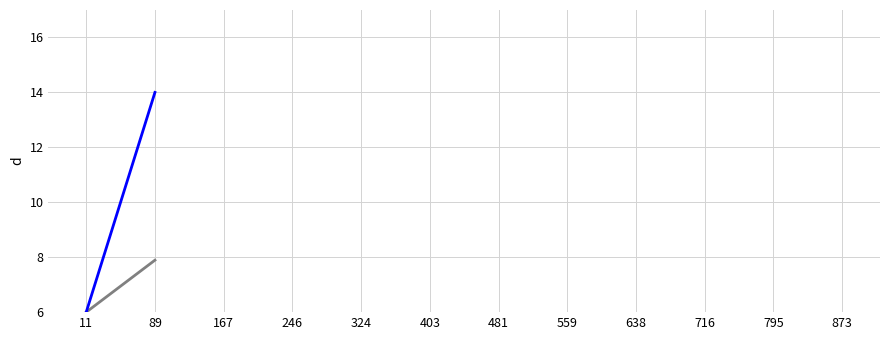

Rank the series by their maximum value, from lowest to highest.

following, followers